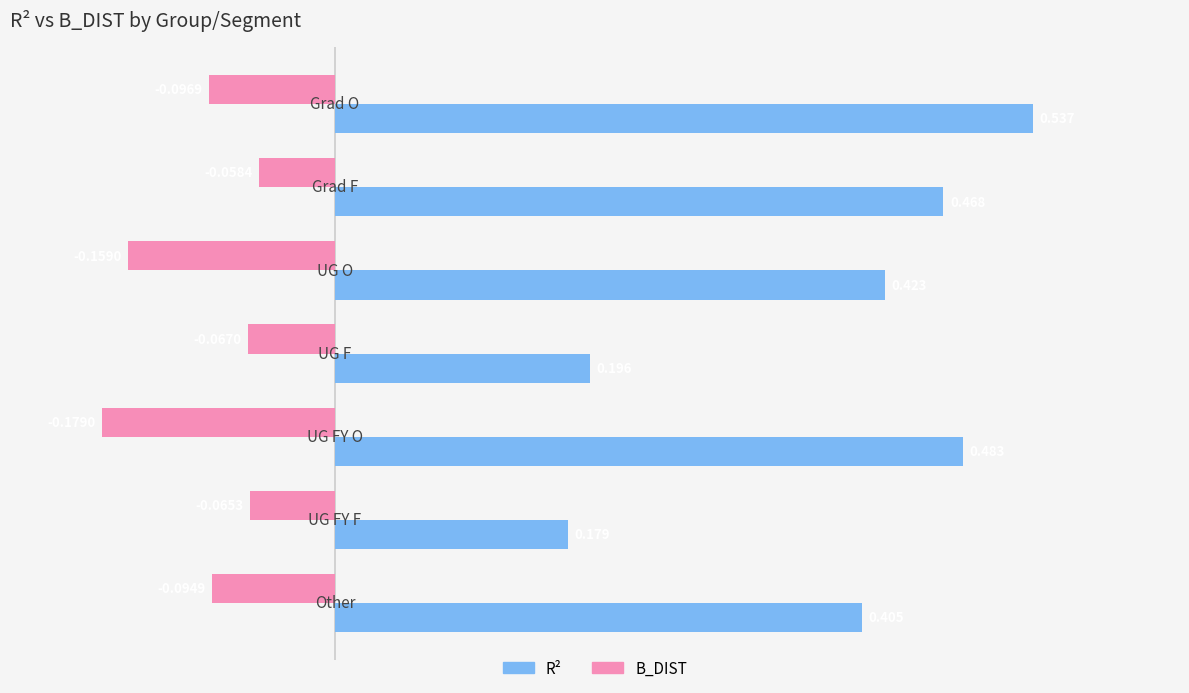

Which series has the widest spread of values?

R²